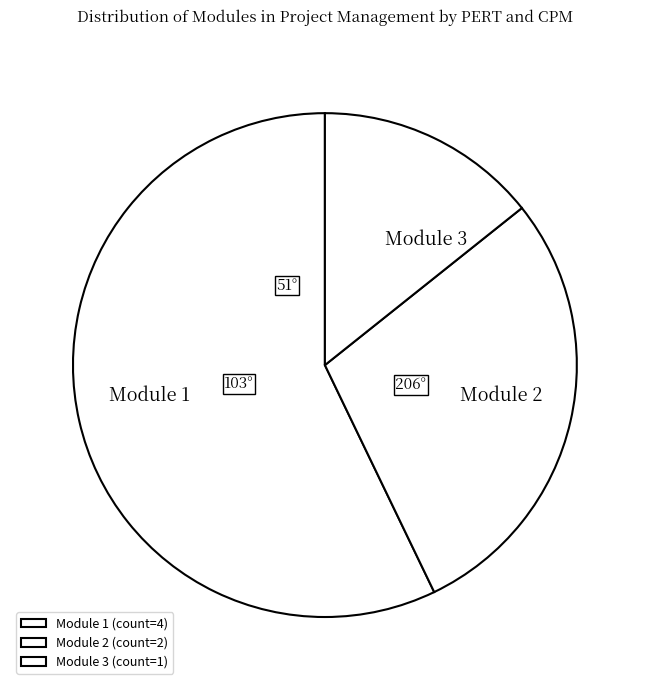

Is there any slice that represents more than half of the pie?

Yes